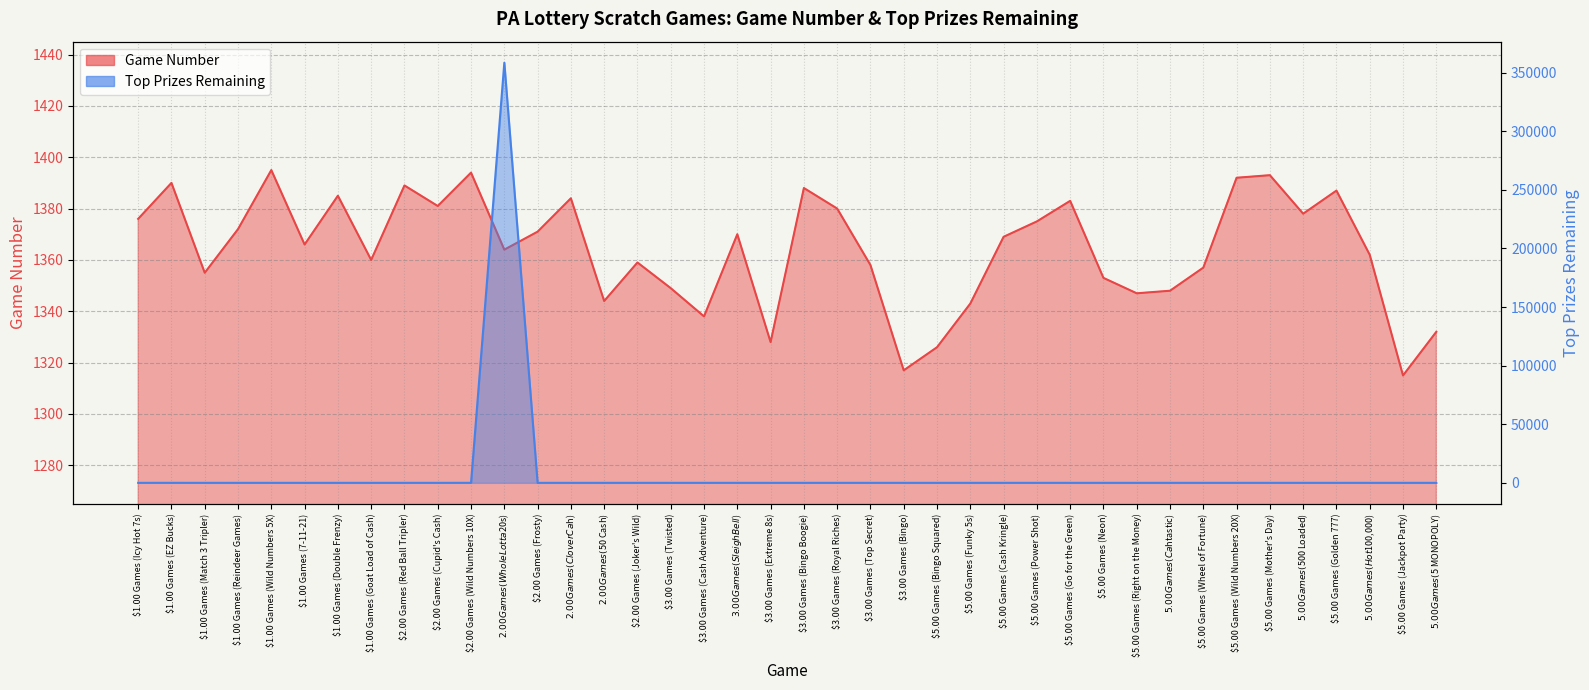

What is the difference between the Top Prizes Remaining values at $2.00 Games (Wild Numbers 10X) and $1.00 Games (Icy Hot 7s)?

4